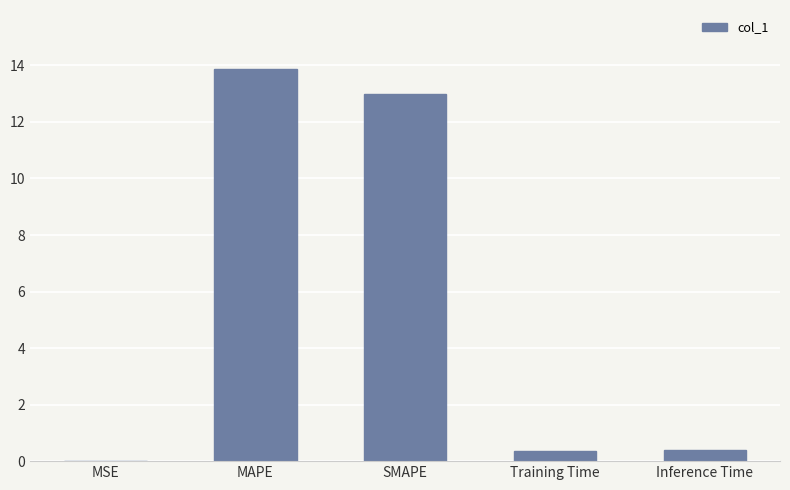

At which category does the chart reach its peak across all series?

MAPE